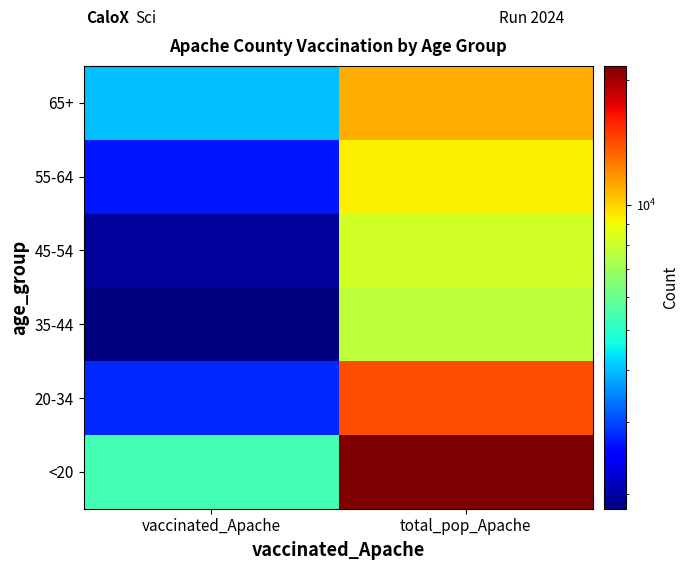

Reading left to right, what are all the values shown in this chart?

<20: vaccinated_Apache=5354	total_pop_Apache=21632
20-34: vaccinated_Apache=2774	total_pop_Apache=14083
35-44: vaccinated_Apache=1848	total_pop_Apache=7725
45-54: vaccinated_Apache=1969	total_pop_Apache=8128
55-64: vaccinated_Apache=2657	total_pop_Apache=9256
65+: vaccinated_Apache=4022	total_pop_Apache=10984